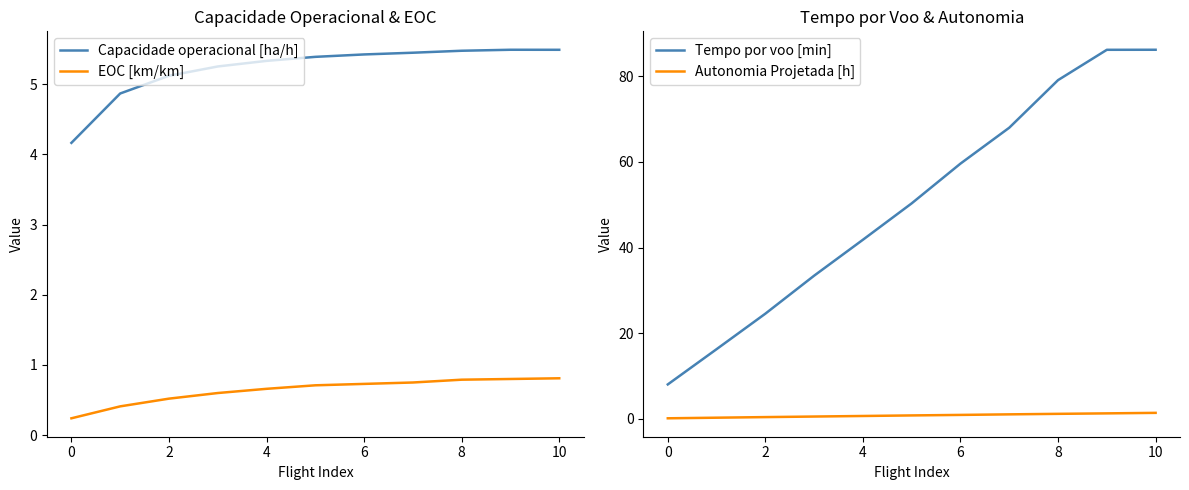

Is it true that Capacidade operacional [ha/h] equals 5.3 at 4?

True